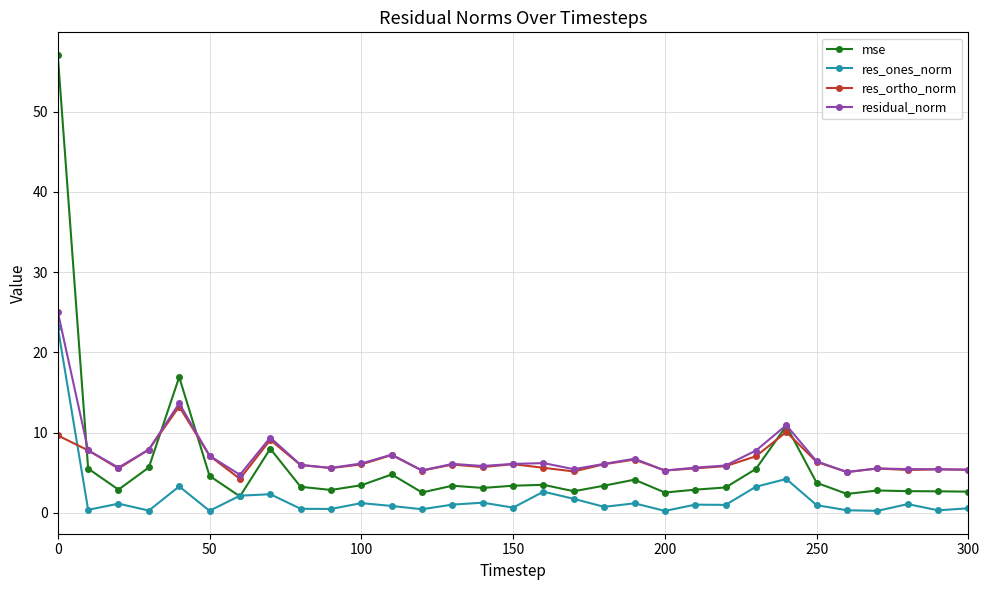

Which series has the widest spread of values?

mse